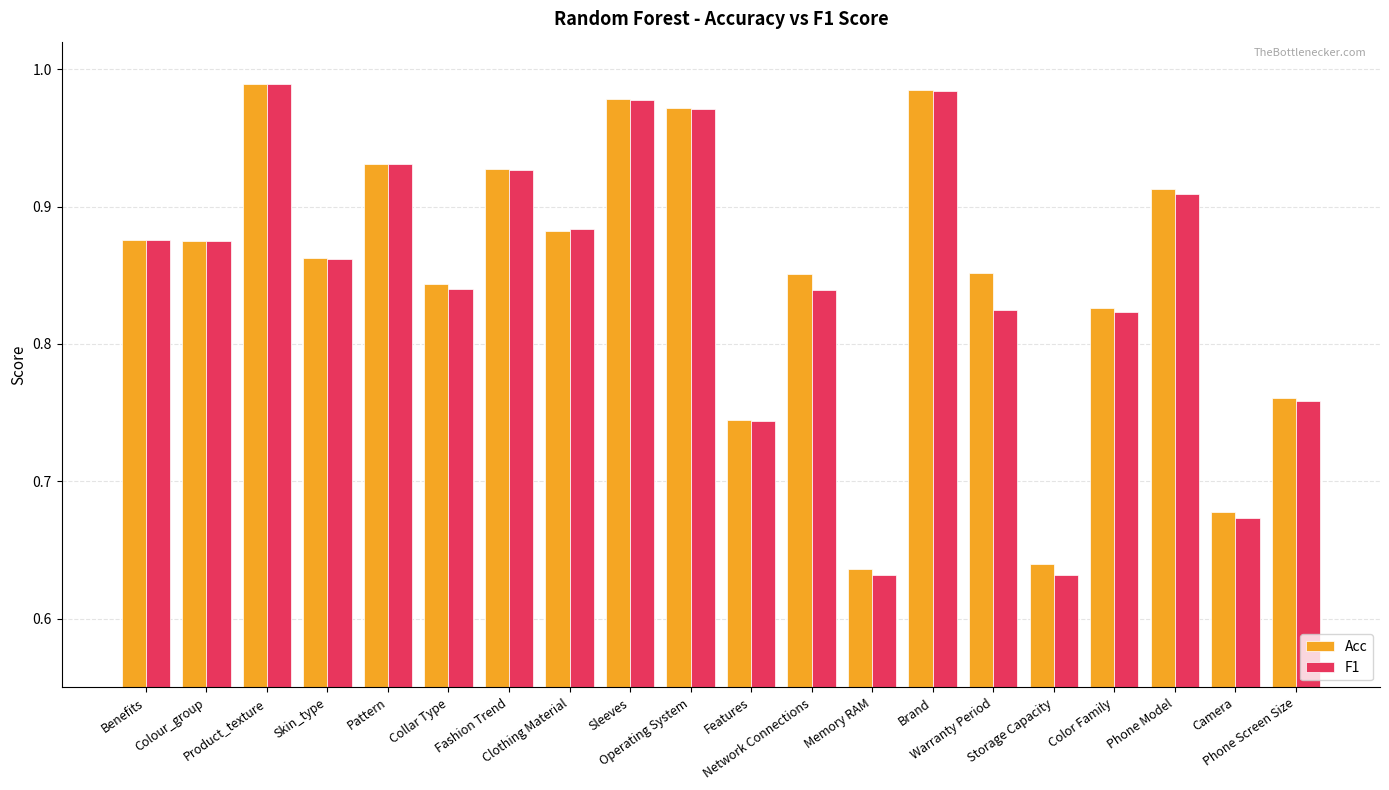

What is the label of the 19th bar from the right?

Colour_group